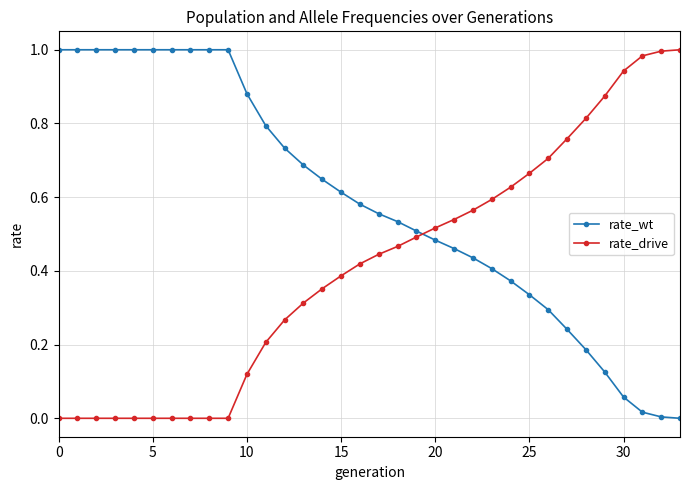

List the series in order of their overall mean, highest first.

rate_wt, rate_drive